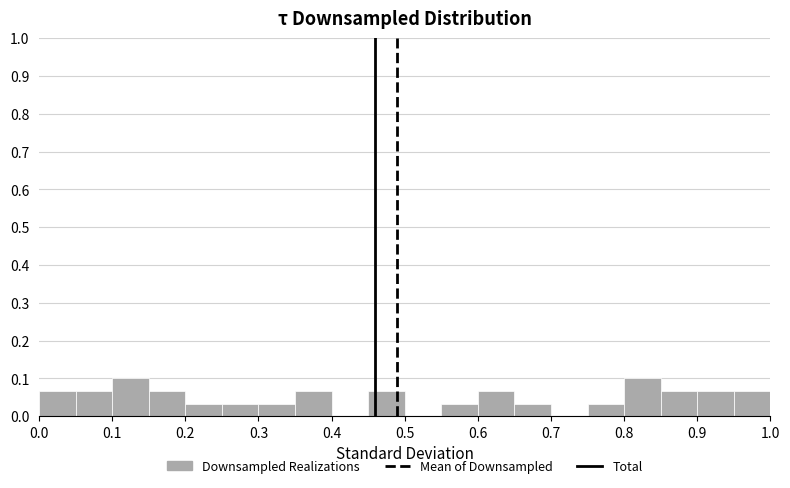

What is the height of the bar covering 0.85 to 0.90 on the x-axis? The values are not printed on the chart, so give them approximately, as read against the axis.

0.07